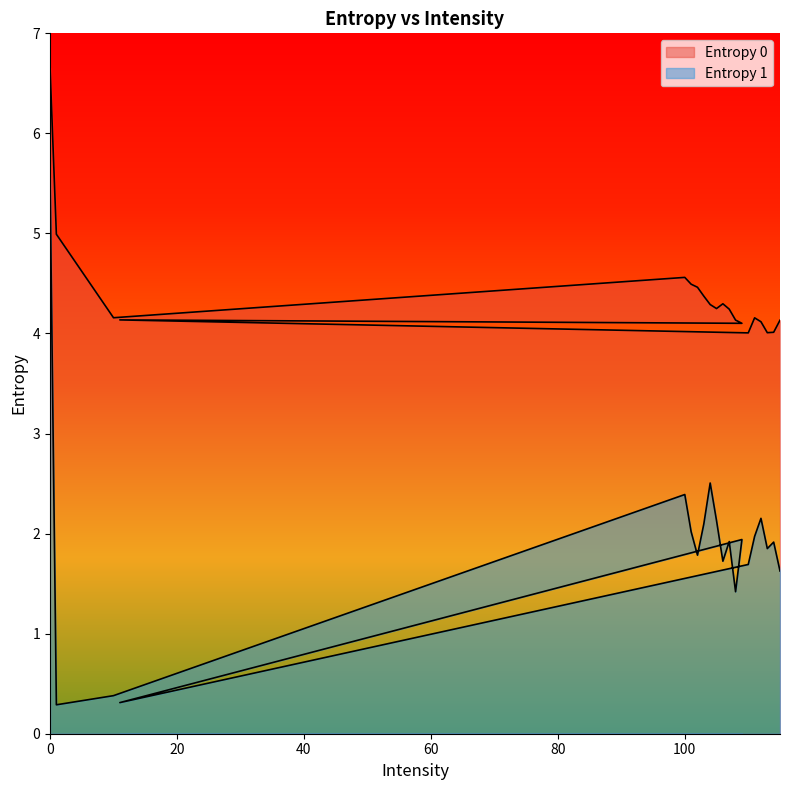

List the series in order of their peak value, highest first.

Entropy 0, Entropy 1